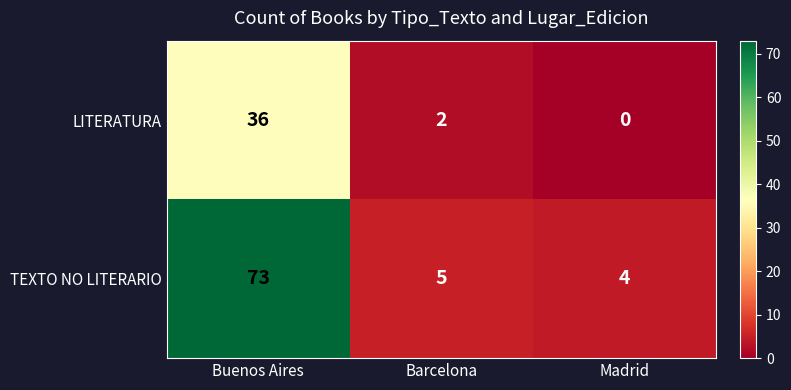

True or false: LITERATURA has a value of -20 at Madrid.

False